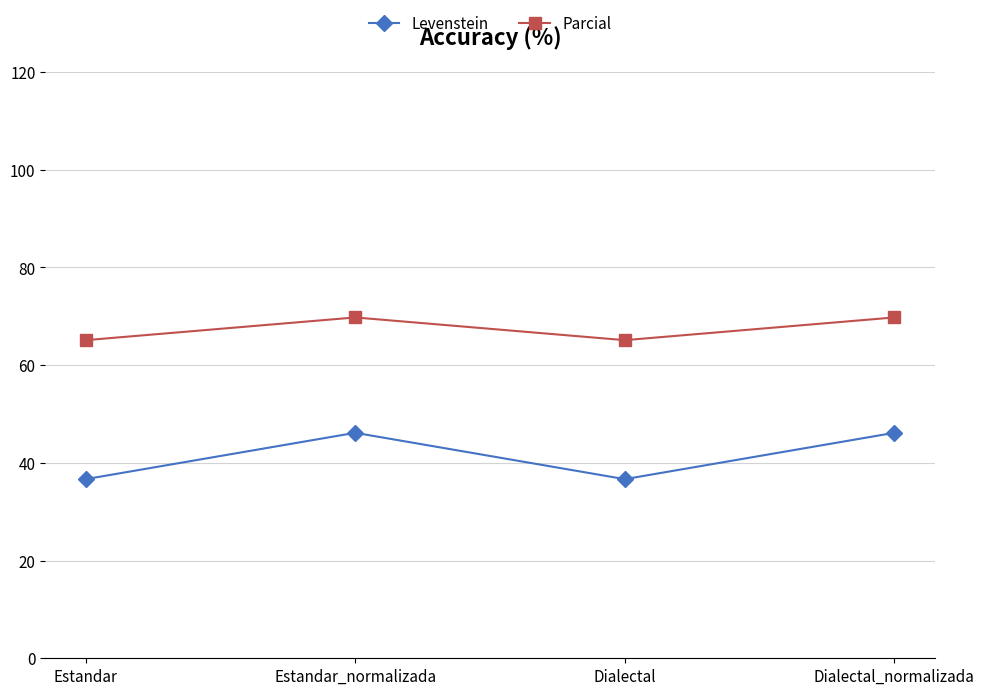

List the series in order of their peak value, highest first.

Parcial, Levenstein